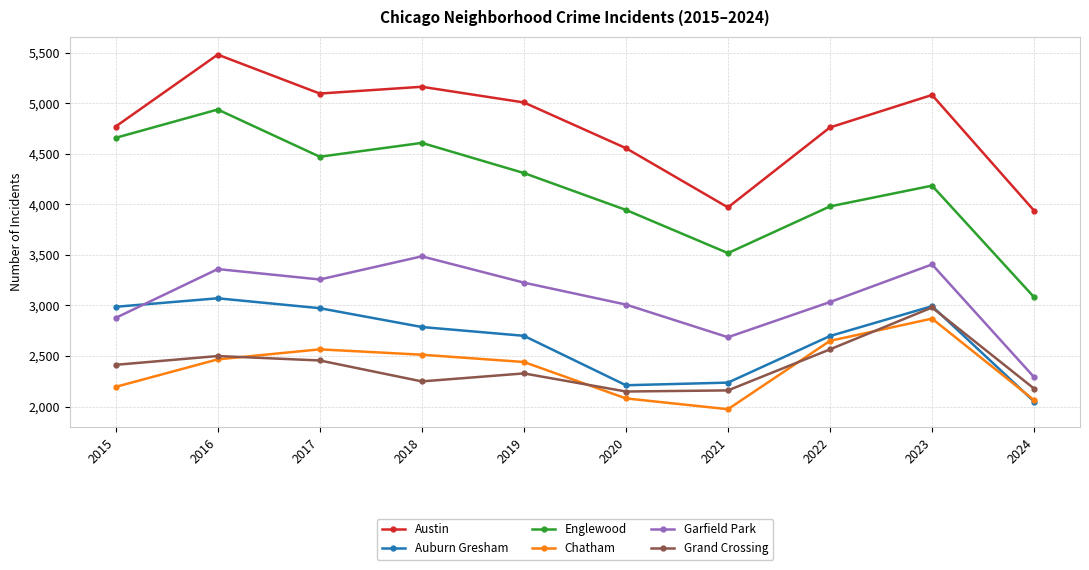

Between 2019 and 2023, which series saw the biggest shift?

Grand Crossing